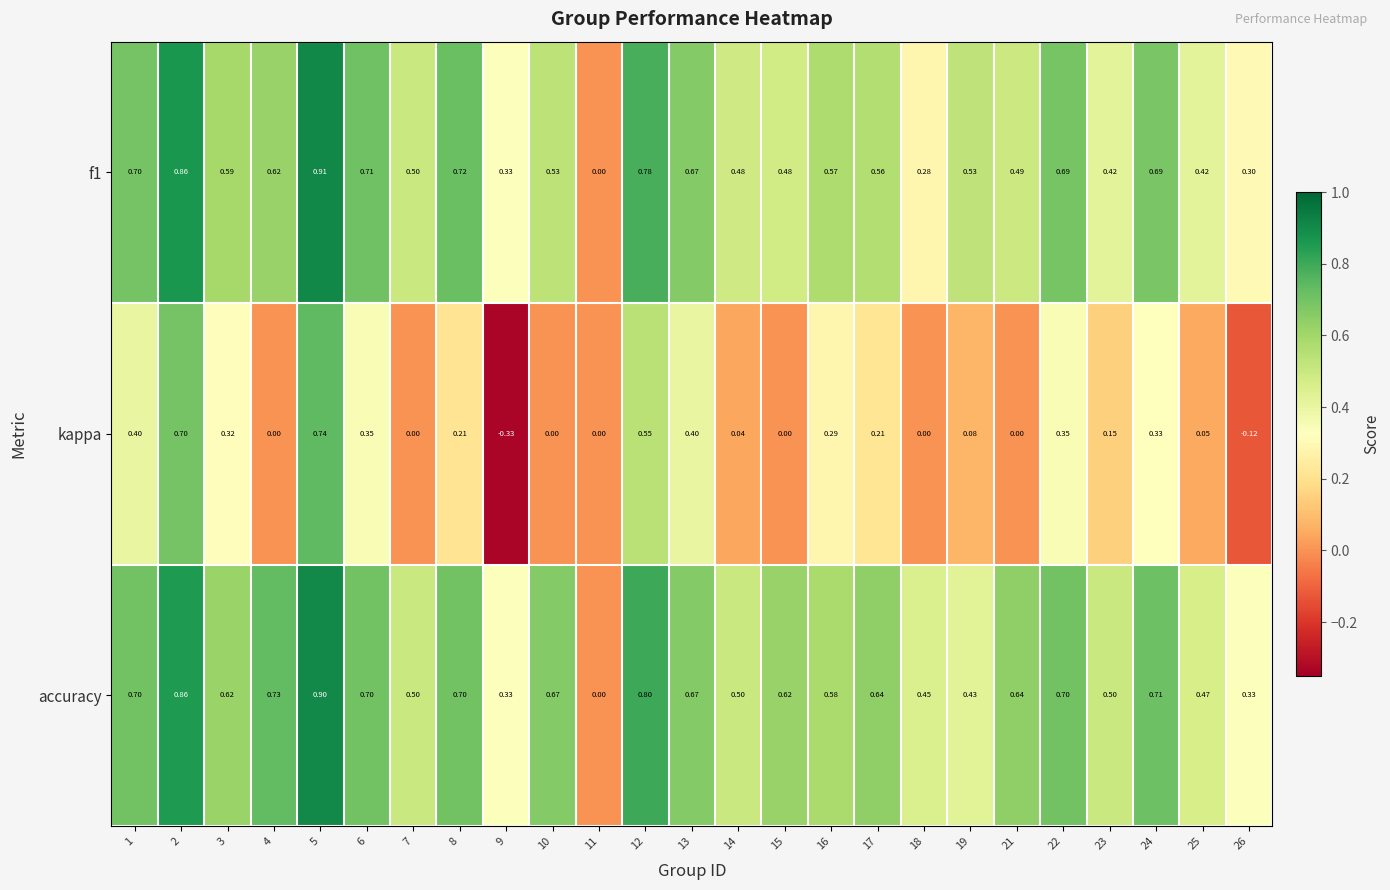

How many series are shown in this chart?

3